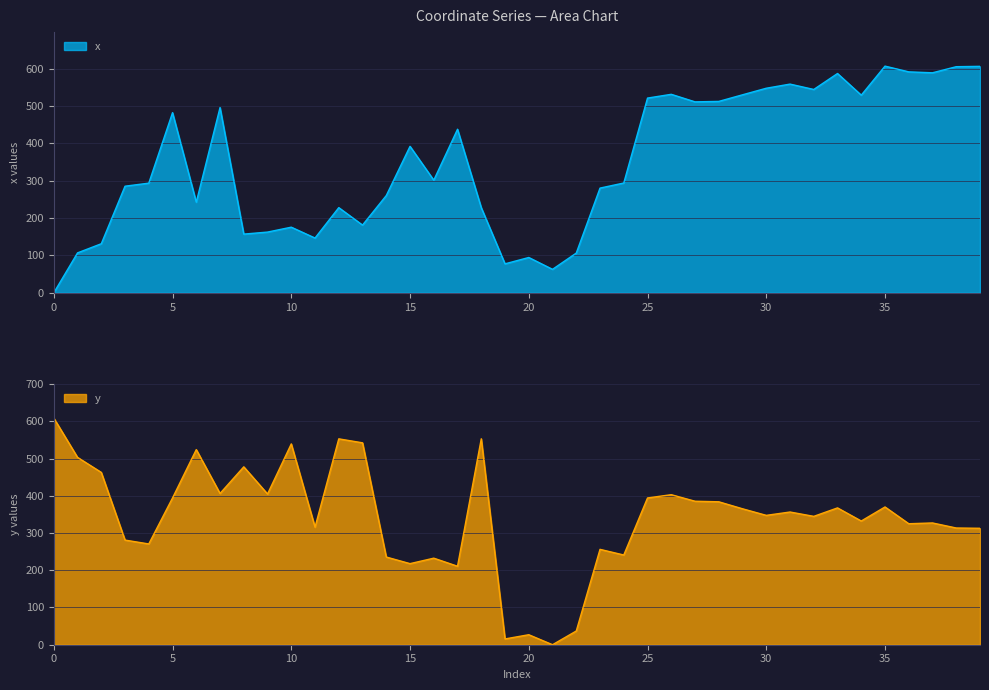

What is the total value across all series at 27?

896.5